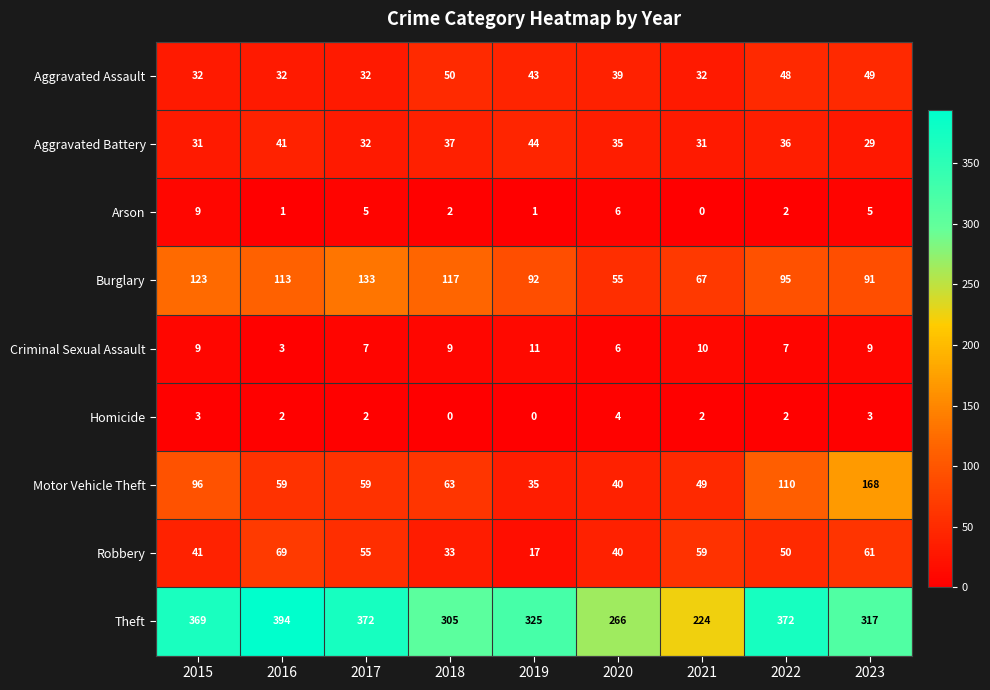

How many data points does each series have?

9